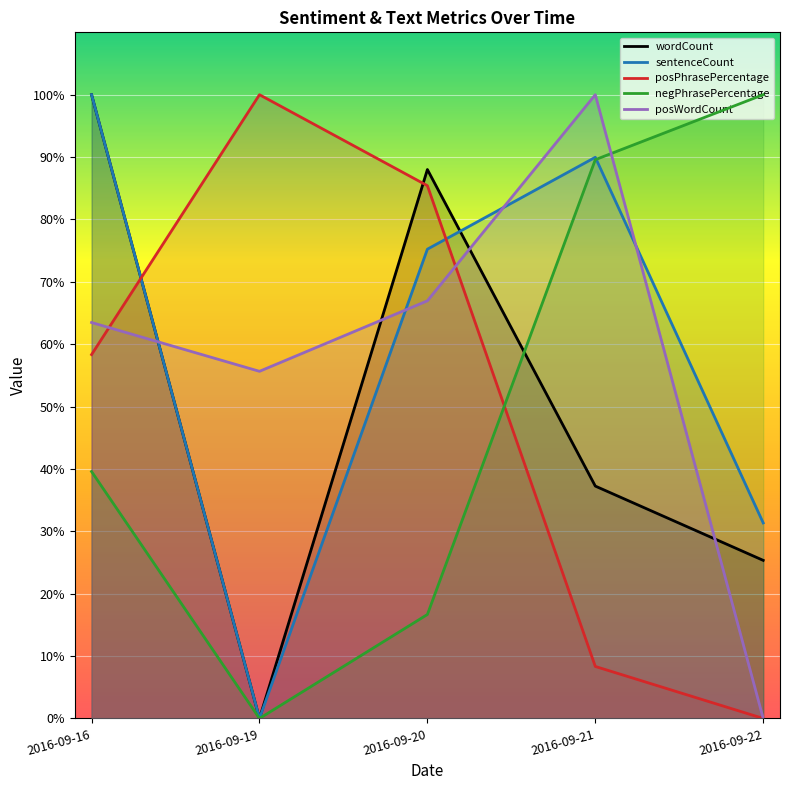

At which label does sentenceCount first exceed 75?

2016-09-16